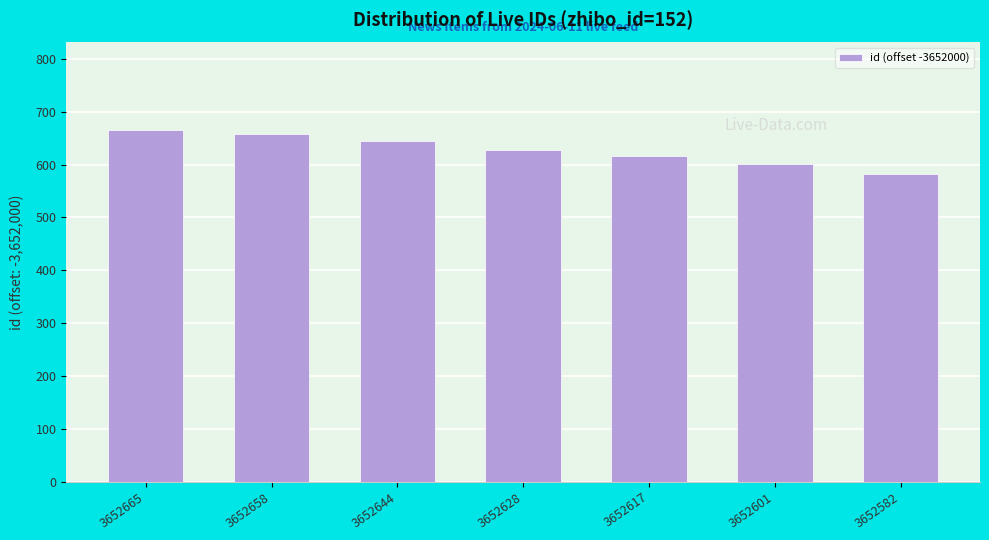

What is the ratio of the value at 3652644 to the value at 3652617?

1.0